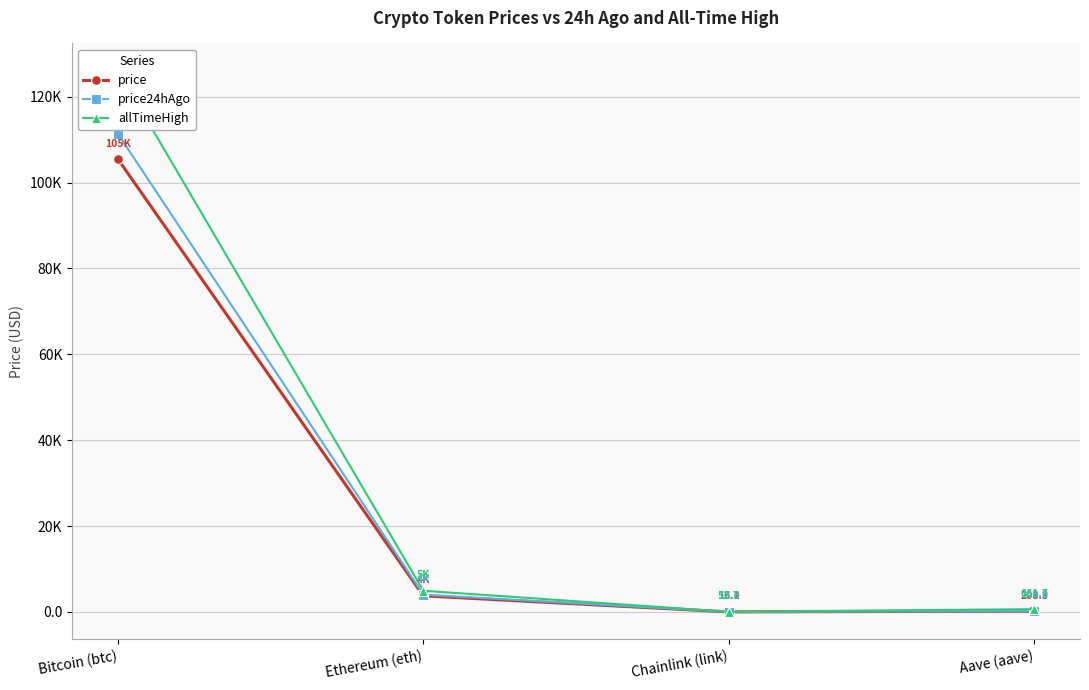

What is the smallest value displayed?

16.1